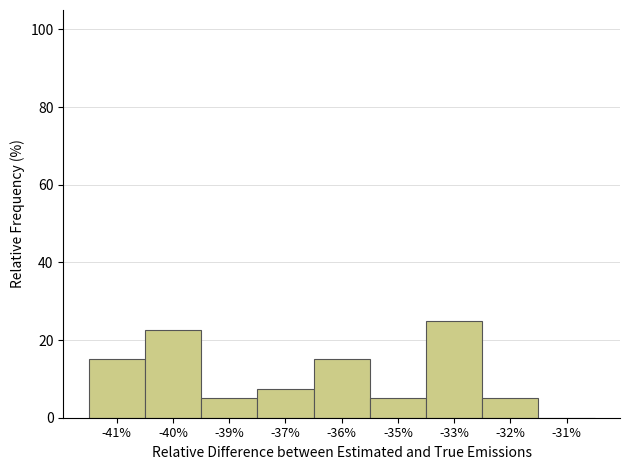

Reading left to right, what are all the values shown in this chart?

-41%=15.0	-40%=22.5	-39%=5.0	-37%=7.5	-36%=15.0	-35%=5.0	-33%=25.0	-32%=5.0	-31%=0.0